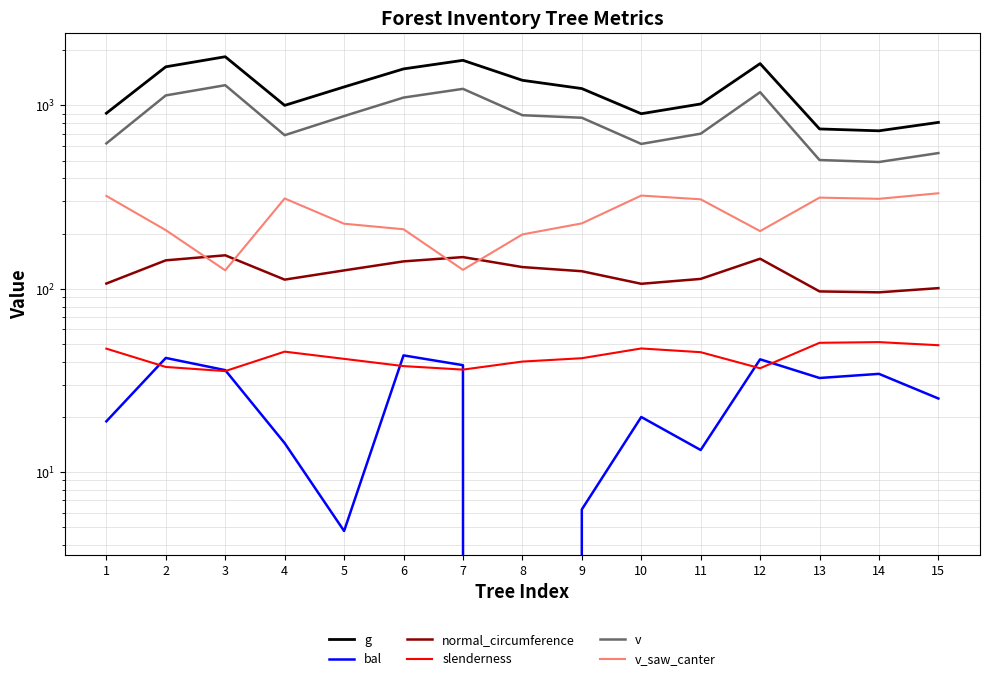

What is the spread (max minus min) of values at 7?

1727.7